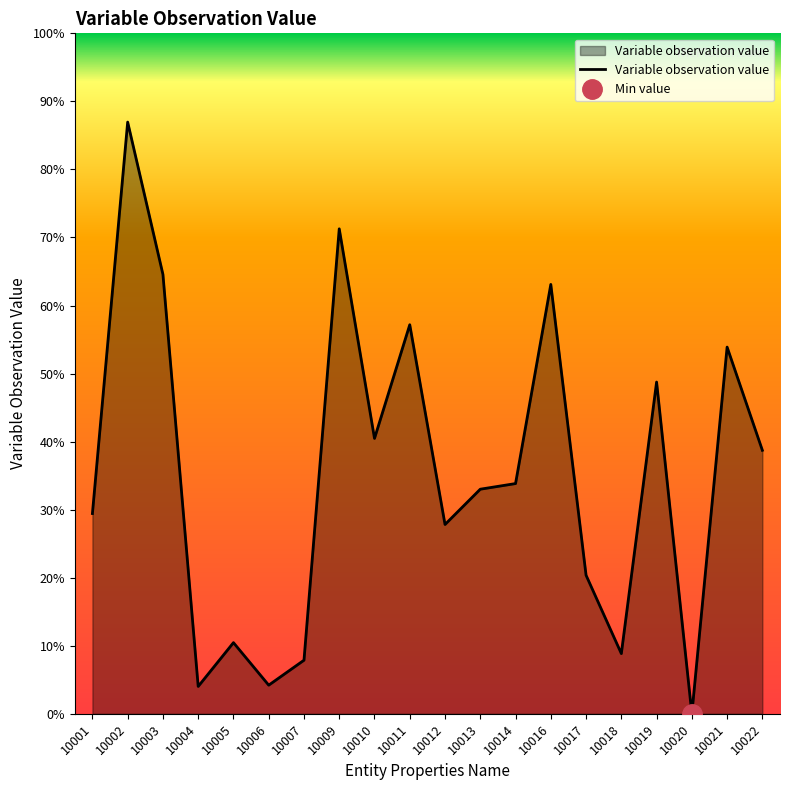

Reading right to left, transcribe all the data shown in this chart.

10022=16791	10021=23368	10020=0	10019=21140	10018=3836	10017=8829	10016=27362	10014=14671	10013=14312	10012=12063	10011=24793	10010=17549	10009=30905	10007=3414	10006=1824	10005=4533	10004=1743	10003=28000	10002=37707	10001=12761